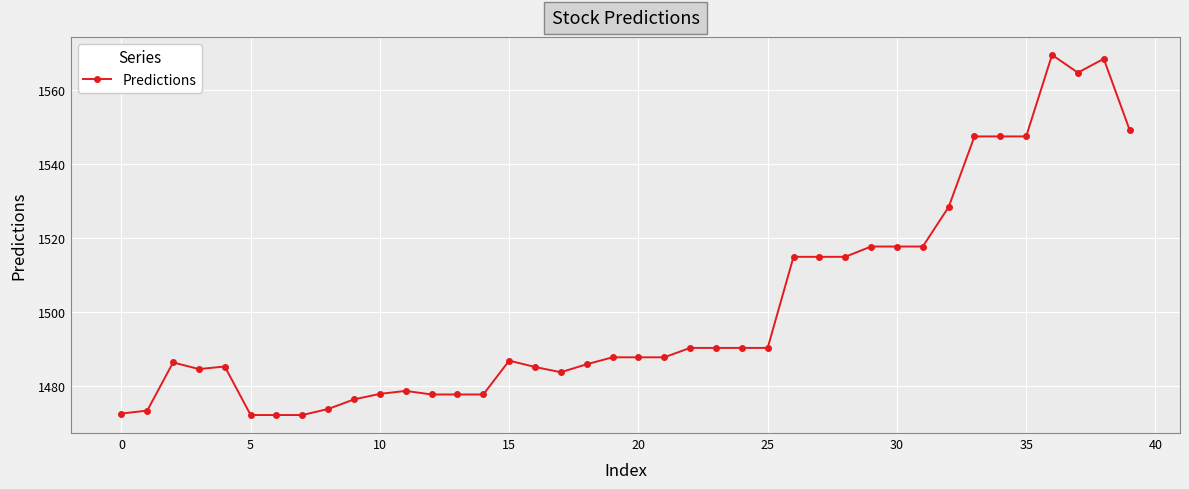

How many series are shown in this chart?

1